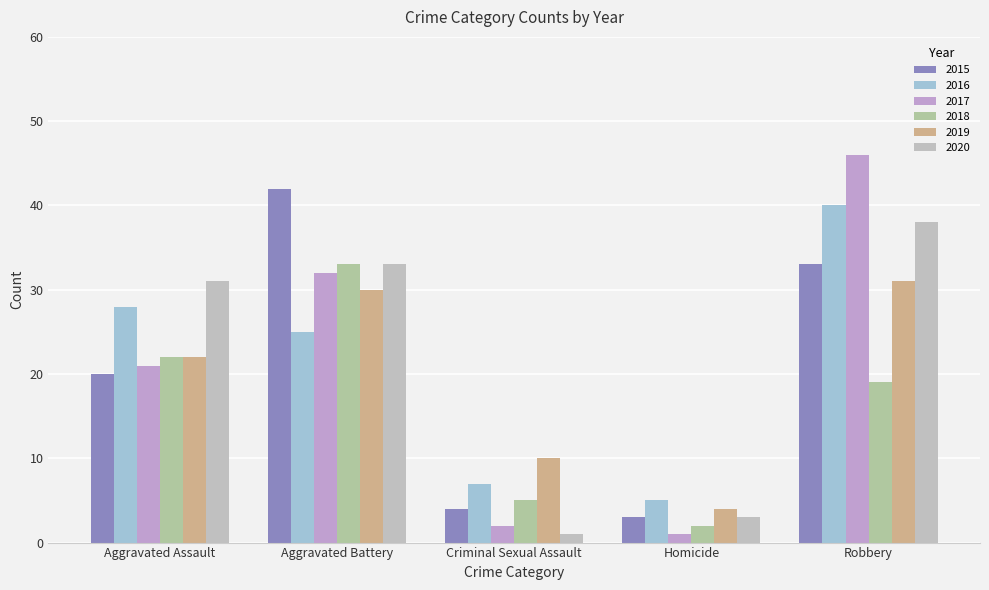

Is it true that 2018 equals 3 at Homicide?

False